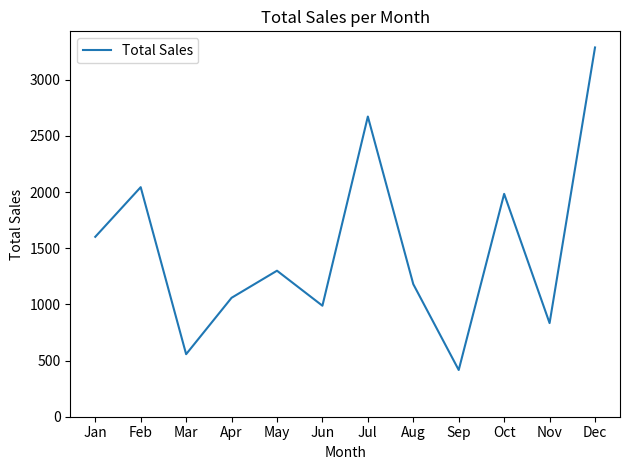

True or false: the data shows 1984.6 at Oct.

True